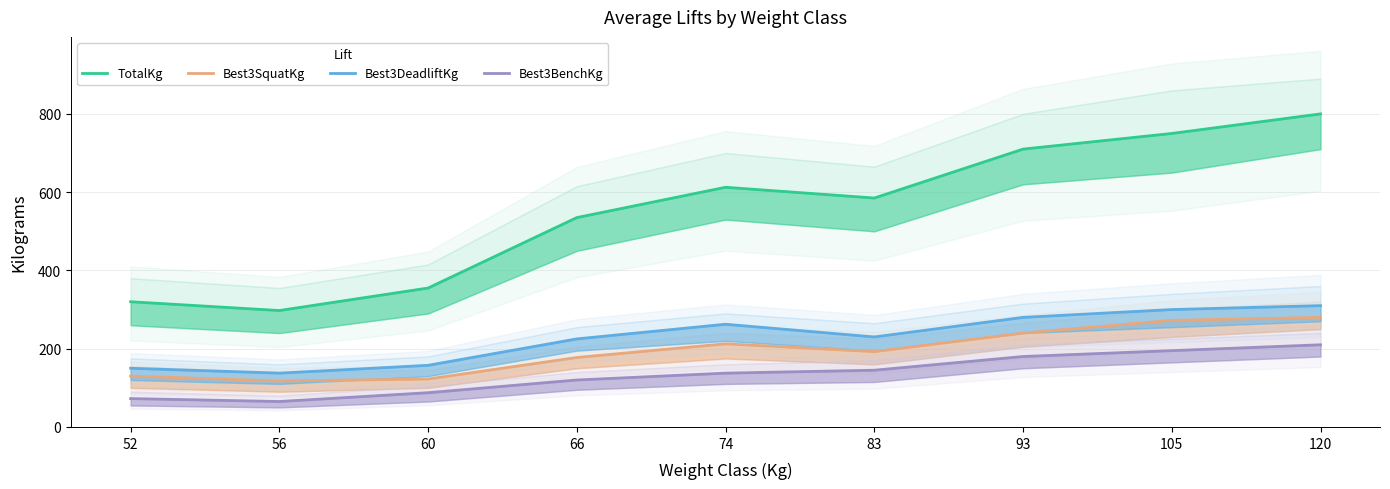

At which label is TotalKg closest to 548?

66